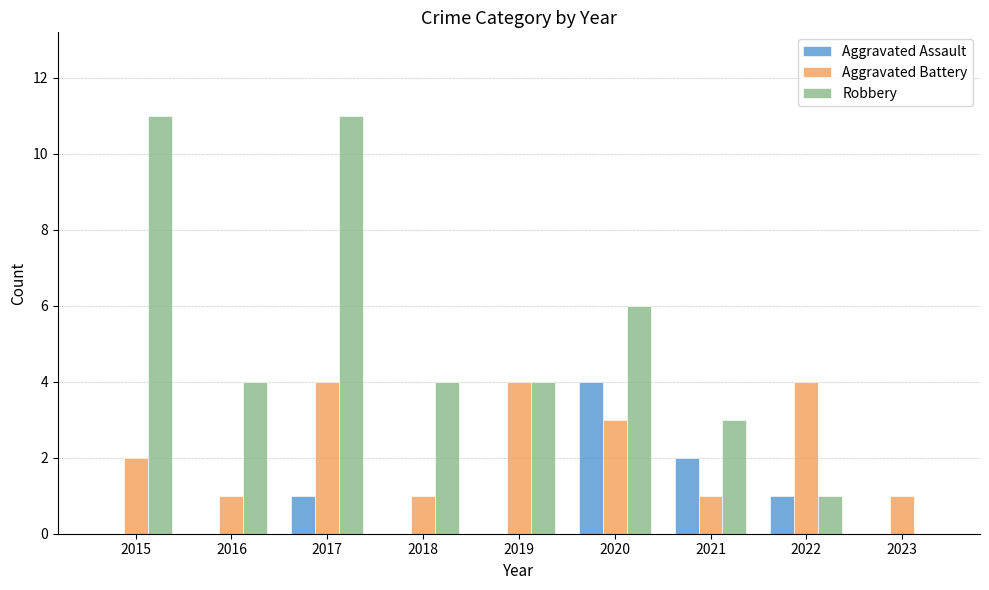

Is it true that Aggravated Battery equals 1 at 2021?

True